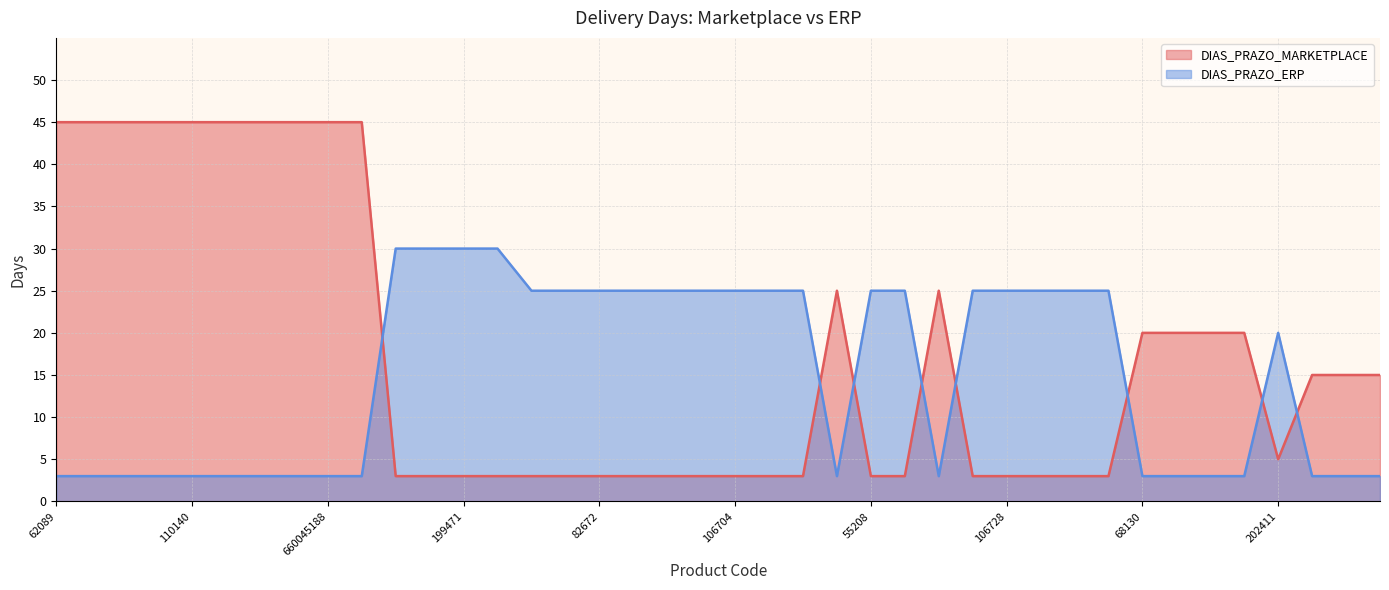

At which category does the chart reach its minimum across all series?

199467